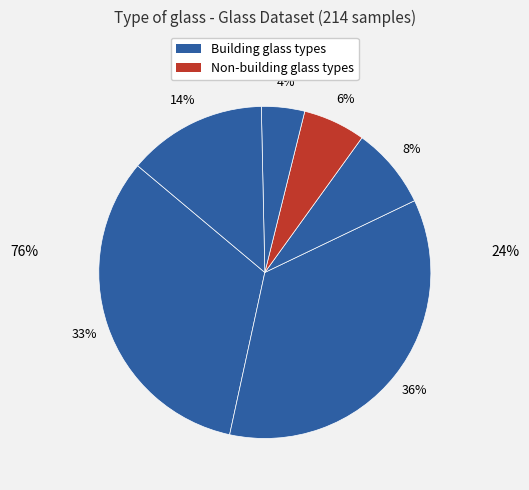

Count the number of slices in the pie.

6